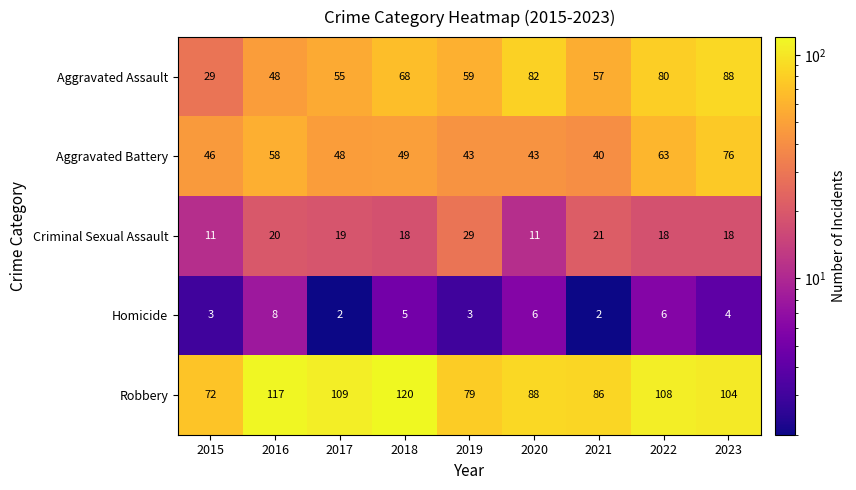

What is the difference between the highest and lowest values at 2016?

109